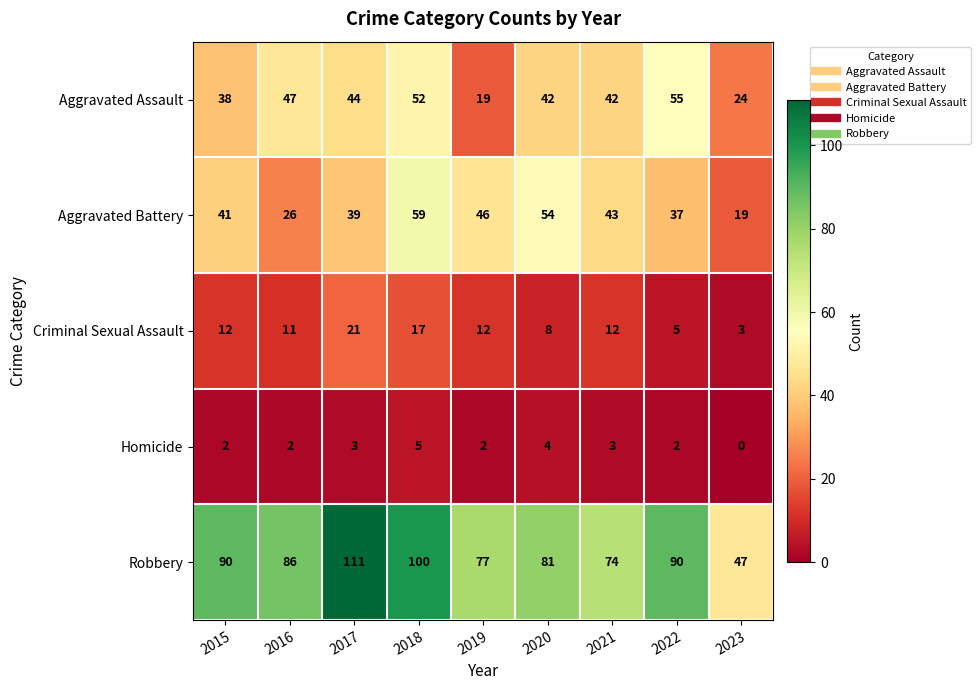

The value of Homicide at 2015 is 2. True or false?

True